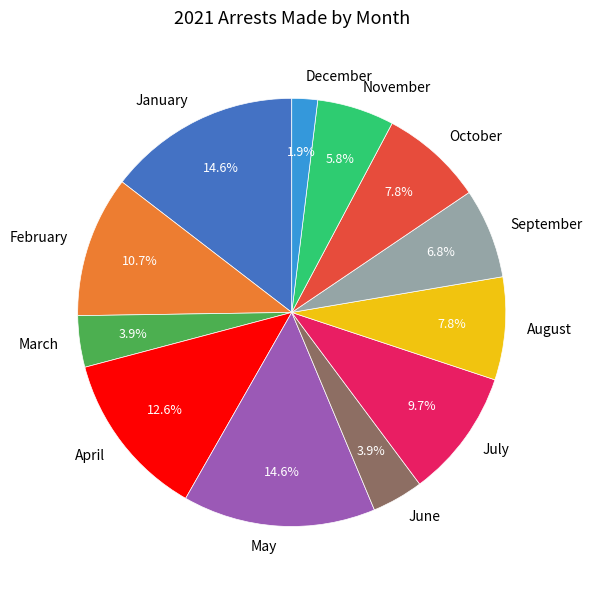

To the nearest percent, what is the average slice percentage?

8%